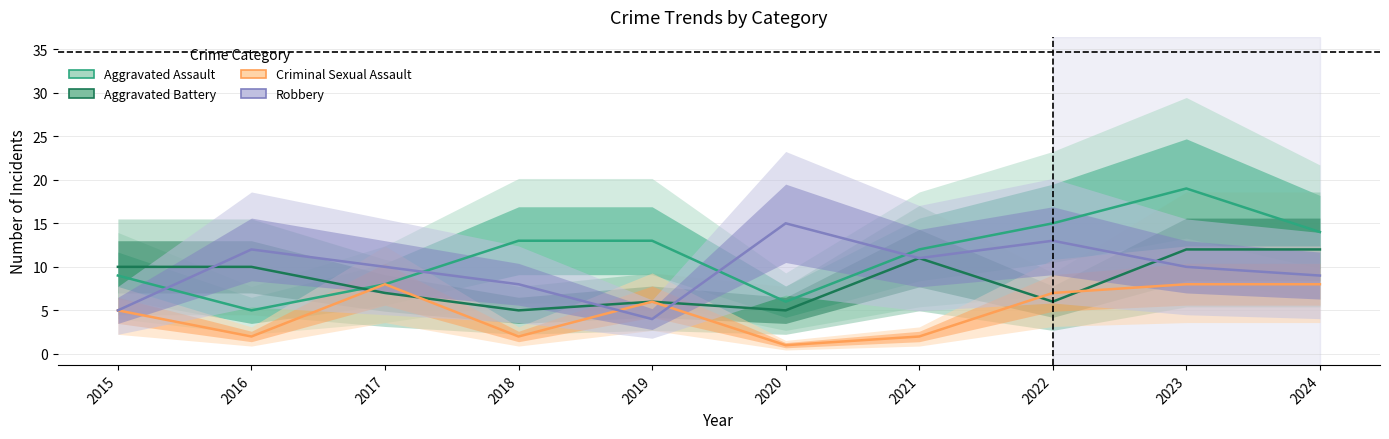

Which category has the lowest value across all series?

2020